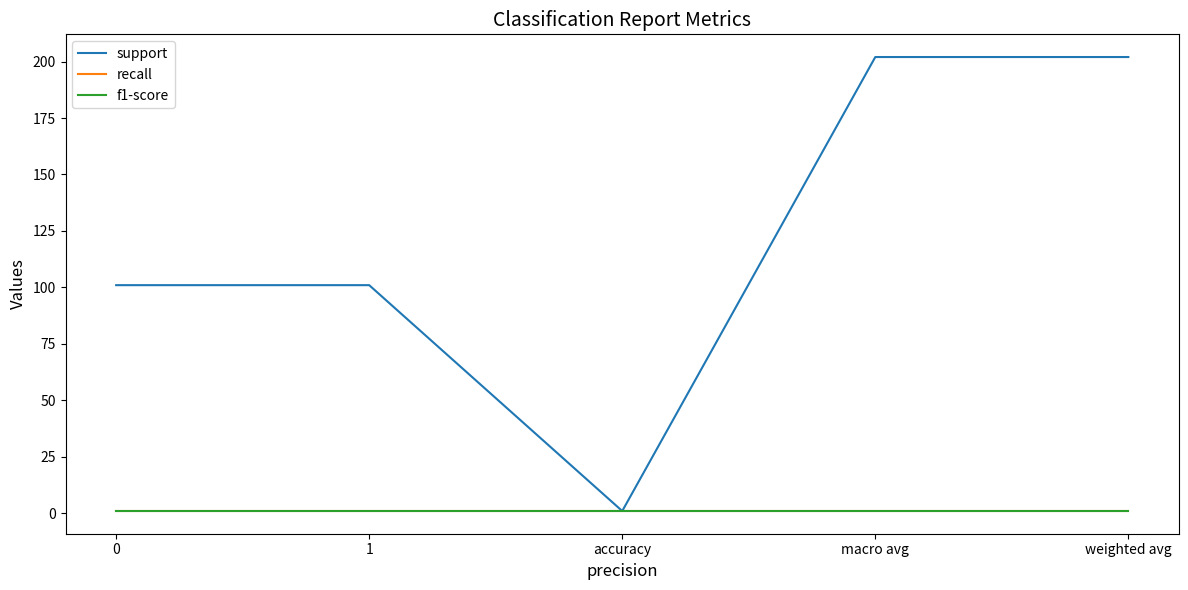

Is this an area chart (filled region under the line)?

No